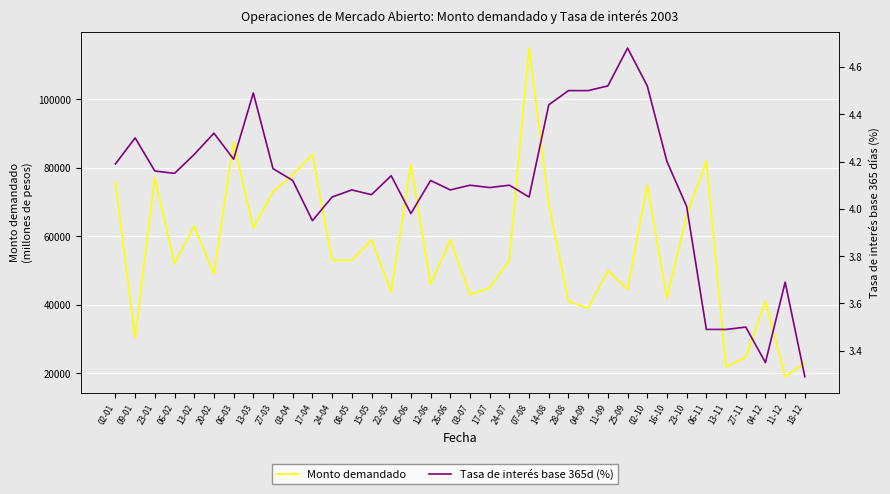

What is the sum of all Tasa de interés base 365d (%) values?

147.3